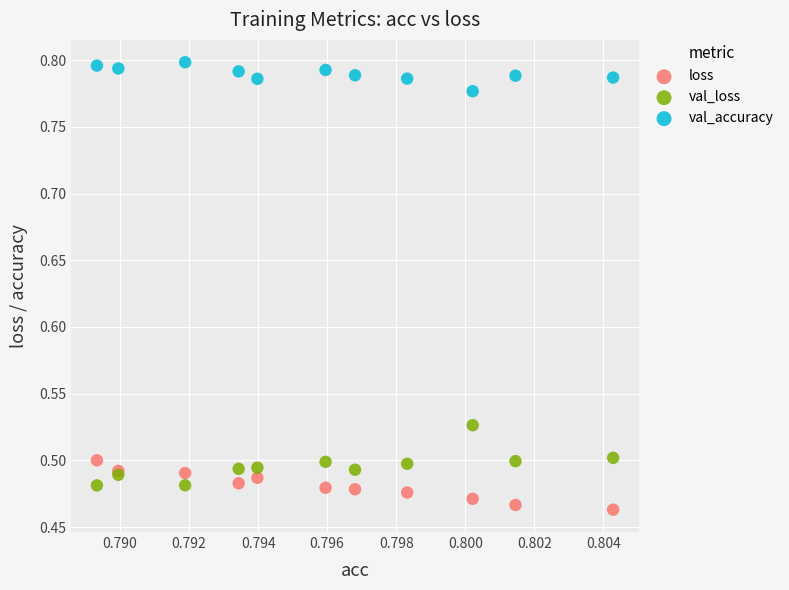

What are all the series names shown in the legend?

loss, val_loss, val_accuracy